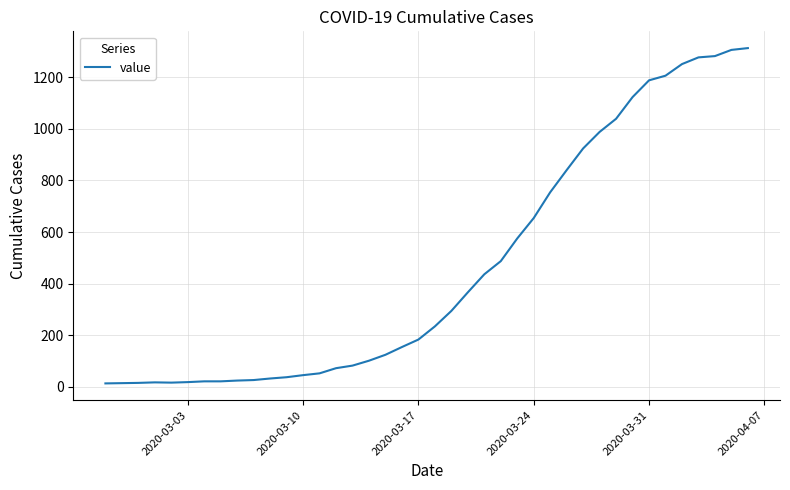

What is the maximum value shown in the chart?

1313